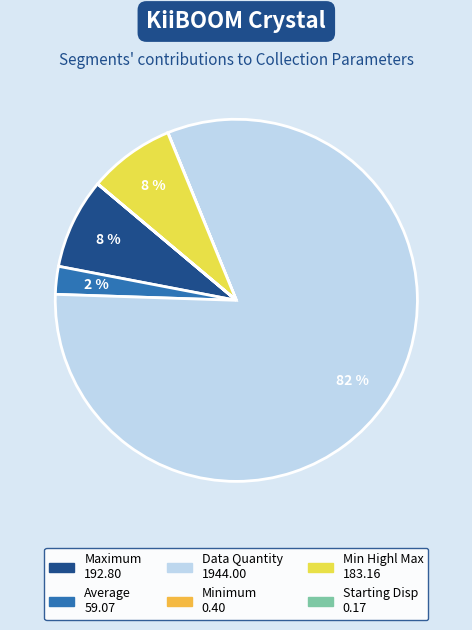

Is the sum of Min Highl Max and Average greater than half?

No